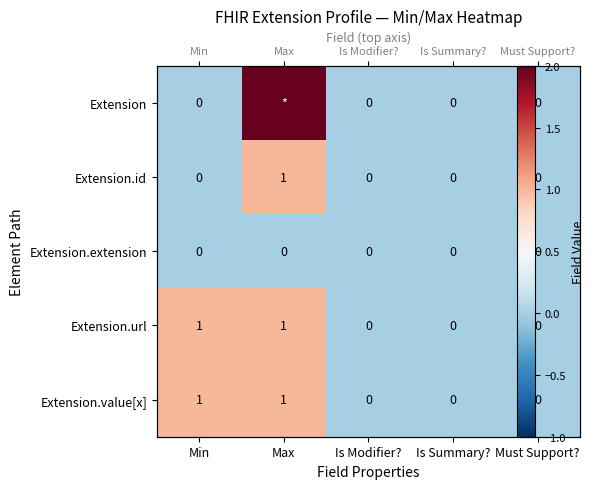

List the series in order of their peak value, lowest first.

Extension.extension, Extension.id, Extension.url, Extension.value[x], Extension